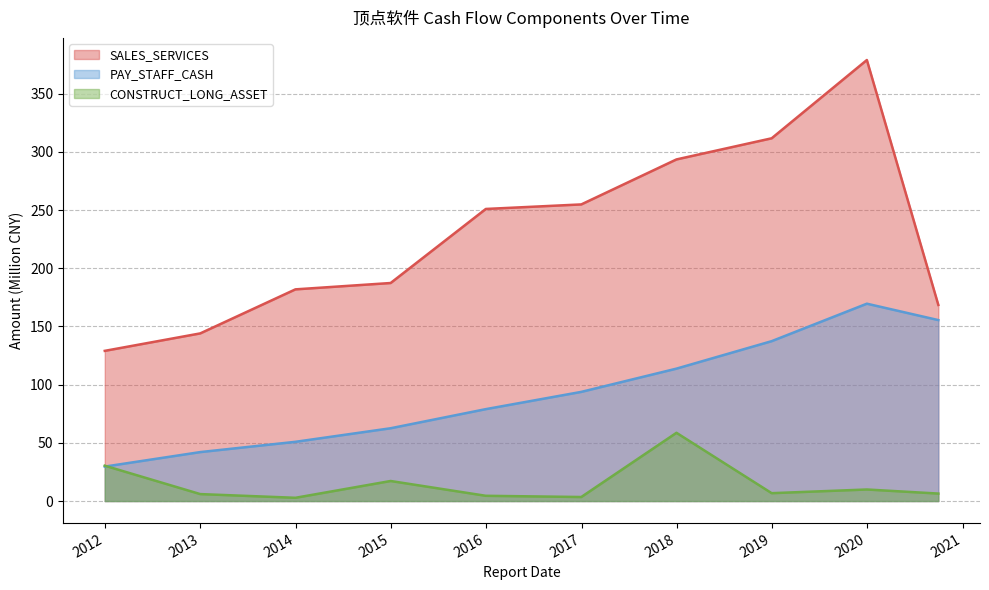

What is the total value across all series at 2018-12-31?

455.9